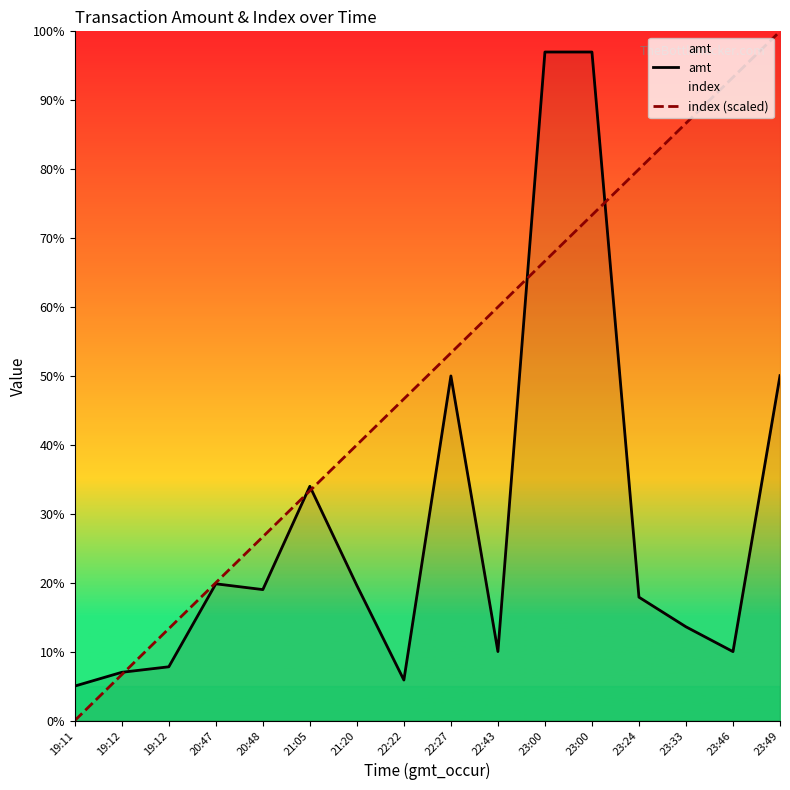

True or false: index (scaled) has more than 0 points higher than both neighbors.

False